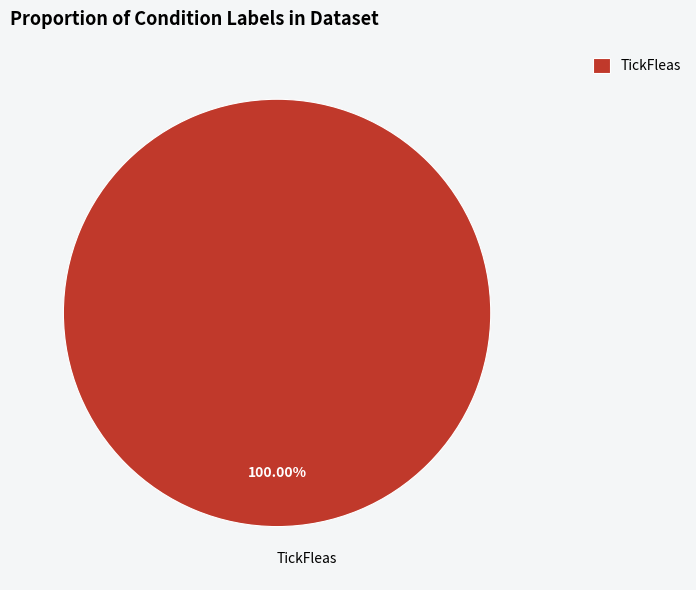

Does any single category account for the majority?

Yes